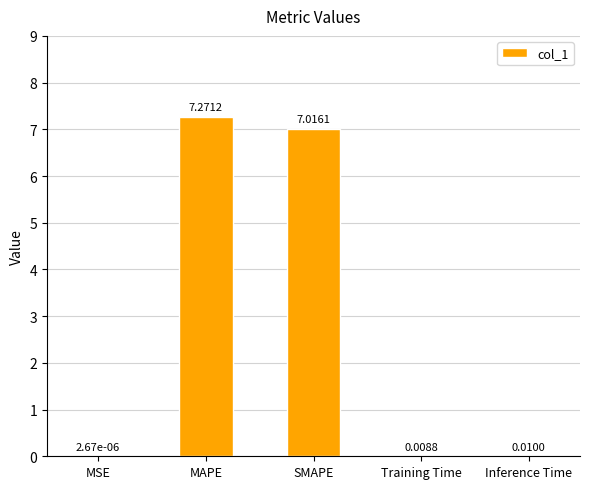

Between MSE and Inference Time, which is larger?

Inference Time